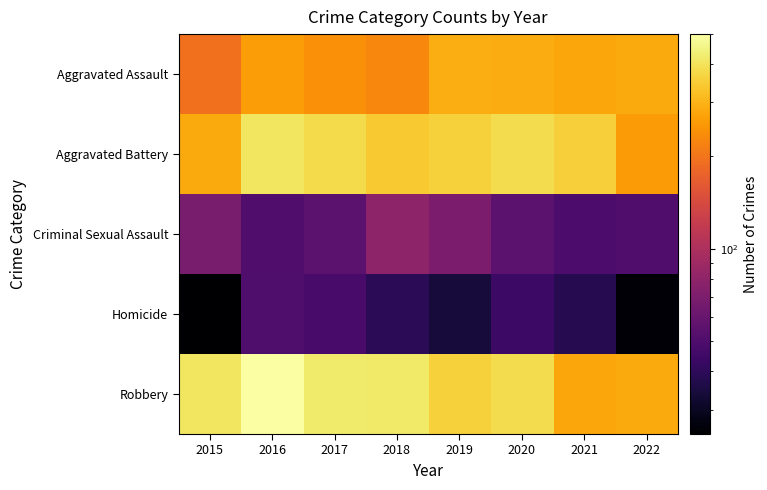

At how many categories does at least one series exceed 105?

8